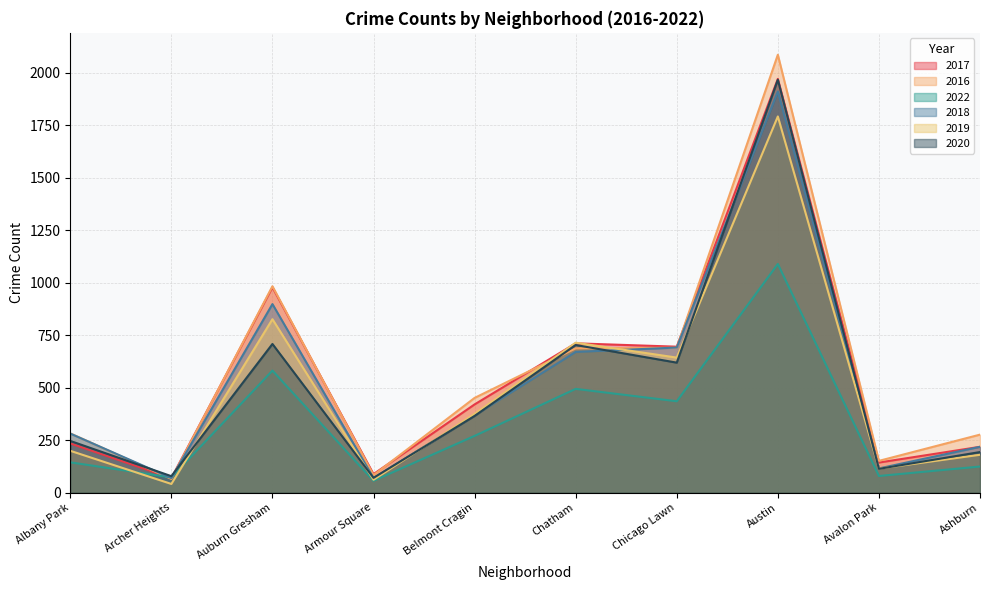

True or false: 2017 has a value of 40 at Armour Square.

False